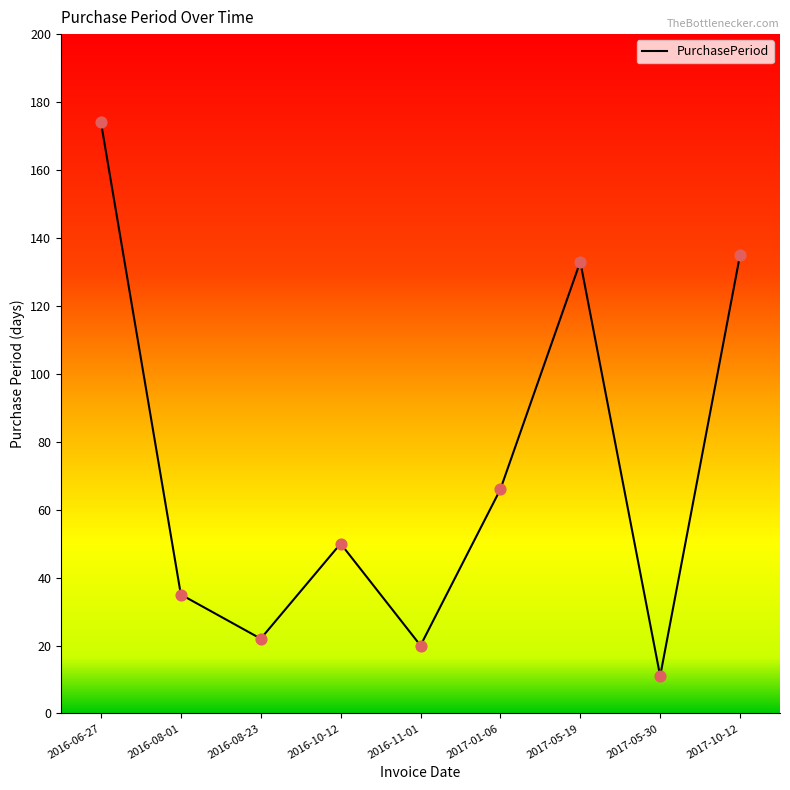

Which has a higher value, 2017-01-06 or 2016-08-23?

2017-01-06